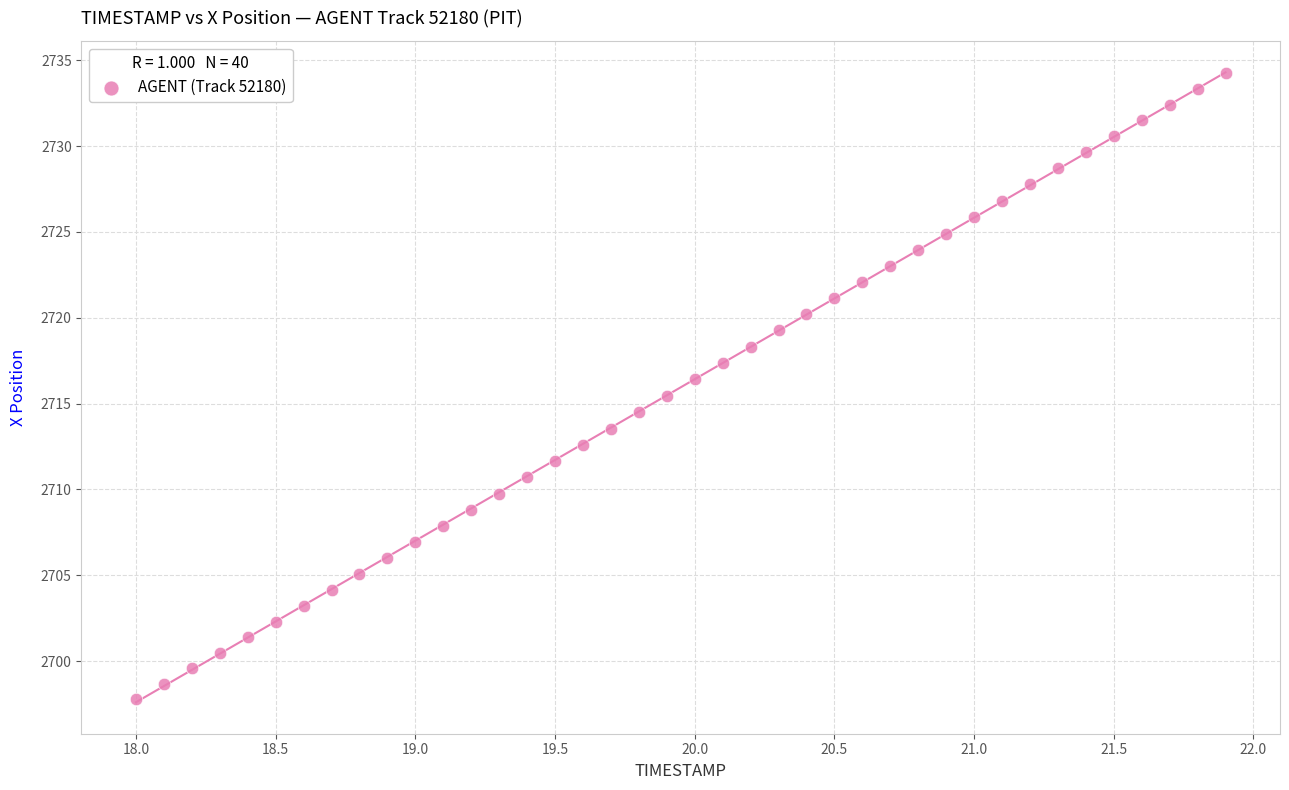

What is the range of X values (max minus min)?

3.9